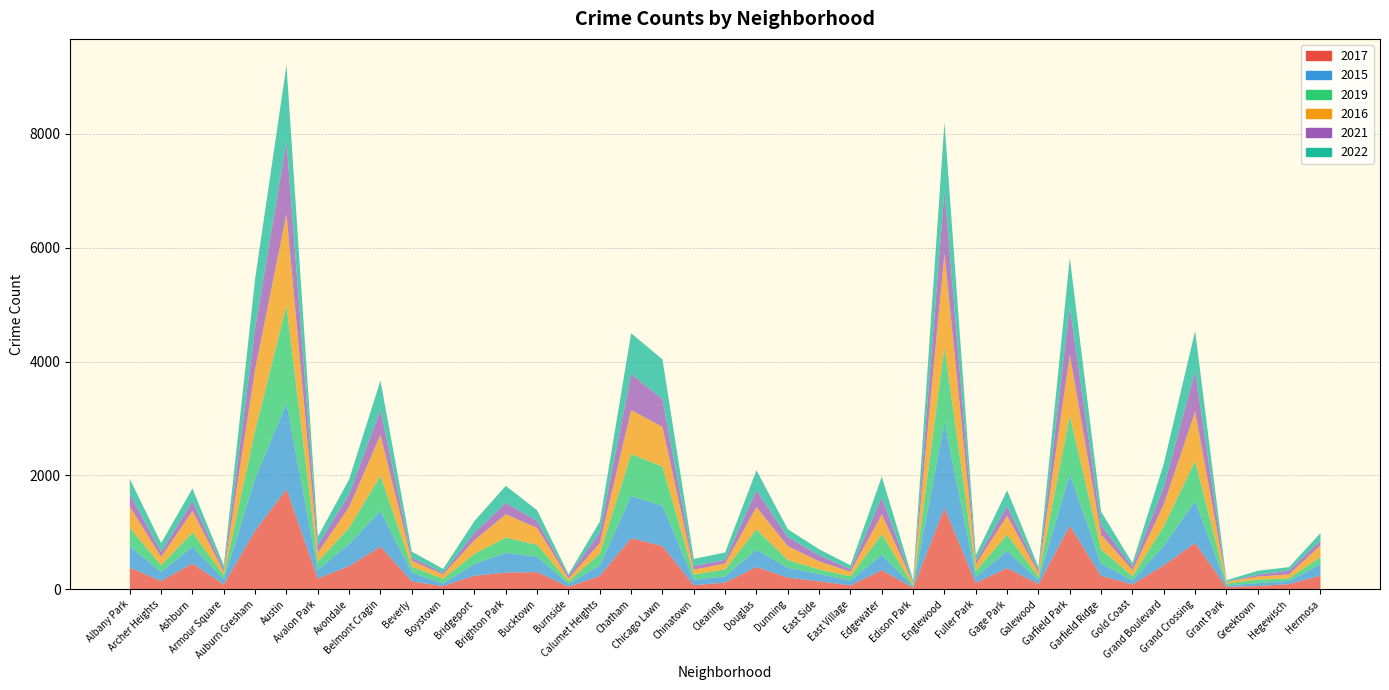

Reading left to right, what are all the values shown in this chart?

2017: 380	144	450	83	1028	1757	187	407	748	136	55	237	291	301	42	233	896	759	71	116	390	203	139	67	334	26	1425	108	372	89	1114	236	84	419	811	40	56	90	238
2015: 374	160	299	91	918	1510	156	387	625	157	44	207	351	269	51	186	743	707	95	111	305	172	129	86	270	19	1511	109	301	67	908	213	71	345	738	25	51	55	204
2019: 323	117	248	70	843	1724	139	288	619	102	84	178	265	211	45	204	736	690	92	121	355	137	81	75	363	22	1325	103	285	61	1032	250	74	341	708	35	60	47	125
2016: 374	146	377	61	1073	1603	156	361	720	104	75	240	409	295	50	186	773	695	85	104	392	244	141	78	346	46	1639	114	332	69	1067	260	105	383	863	30	55	68	204
2021: 223	88	173	48	728	1279	134	228	441	55	30	132	198	124	42	189	632	493	63	66	295	159	105	45	300	8	1108	64	172	43	831	167	59	308	708	3	32	67	87
2022: 264	154	222	66	866	1336	150	260	513	107	68	205	302	187	32	189	719	693	126	128	353	139	107	69	365	37	1200	101	277	58	873	236	66	410	710	25	70	61	129